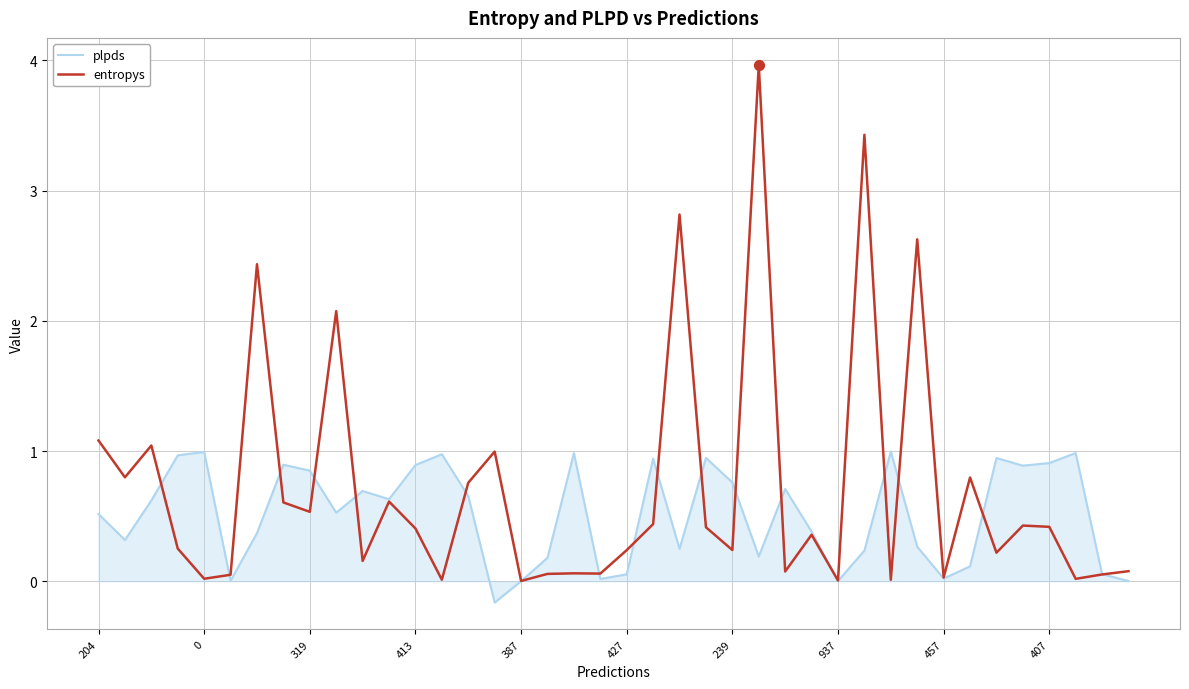

What is the maximum value for entropys?

4.0